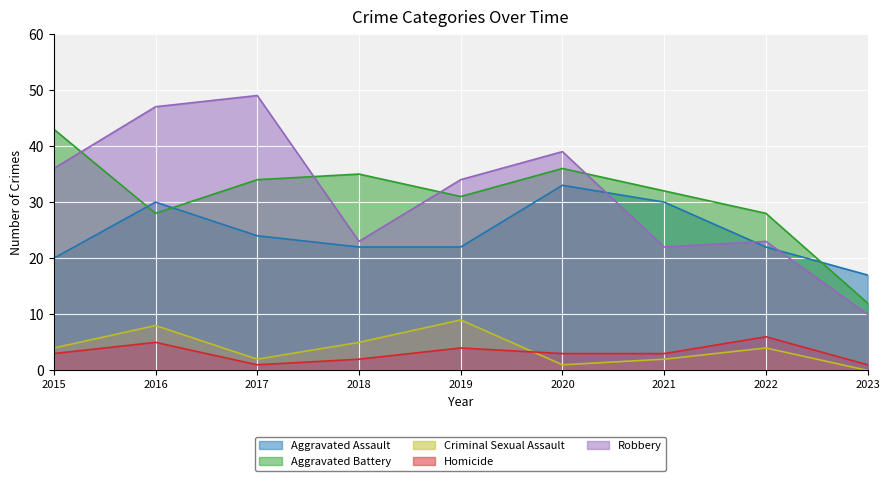

How many interior local peaks does the Aggravated Assault series have?

2